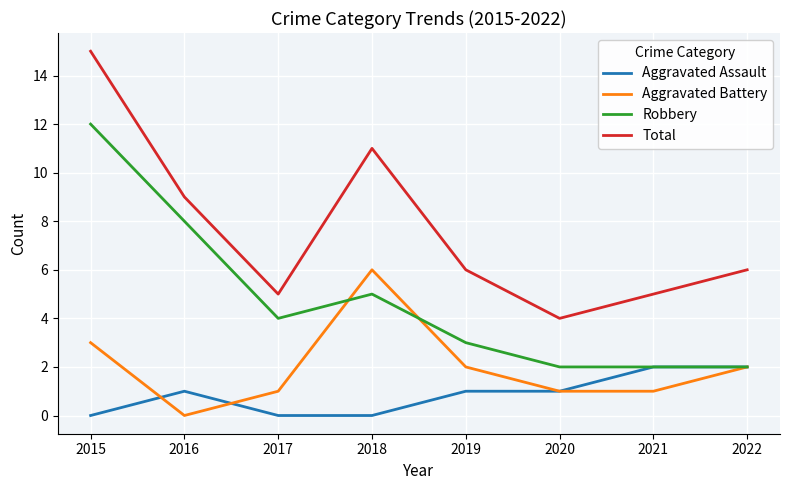

True or false: Robbery has a value of 2 at 2016.

False